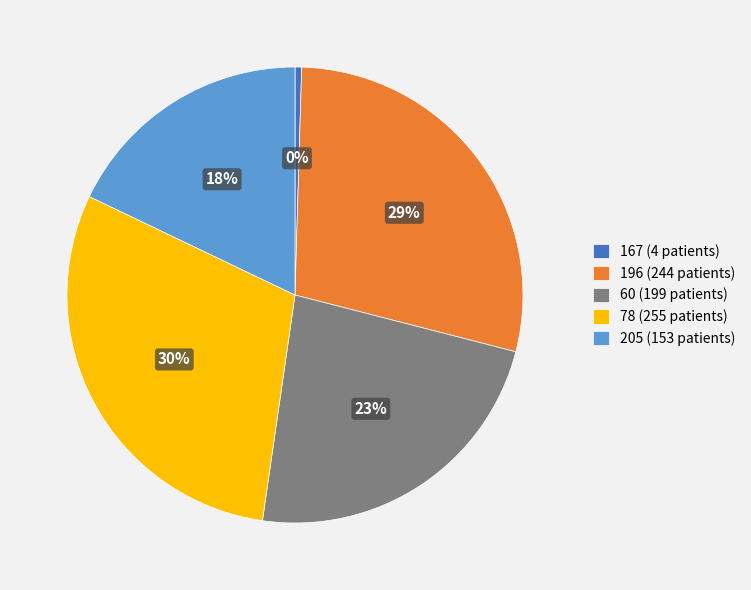

Is the sum of 78 (255 patients) and 167 (4 patients) greater than half?

No